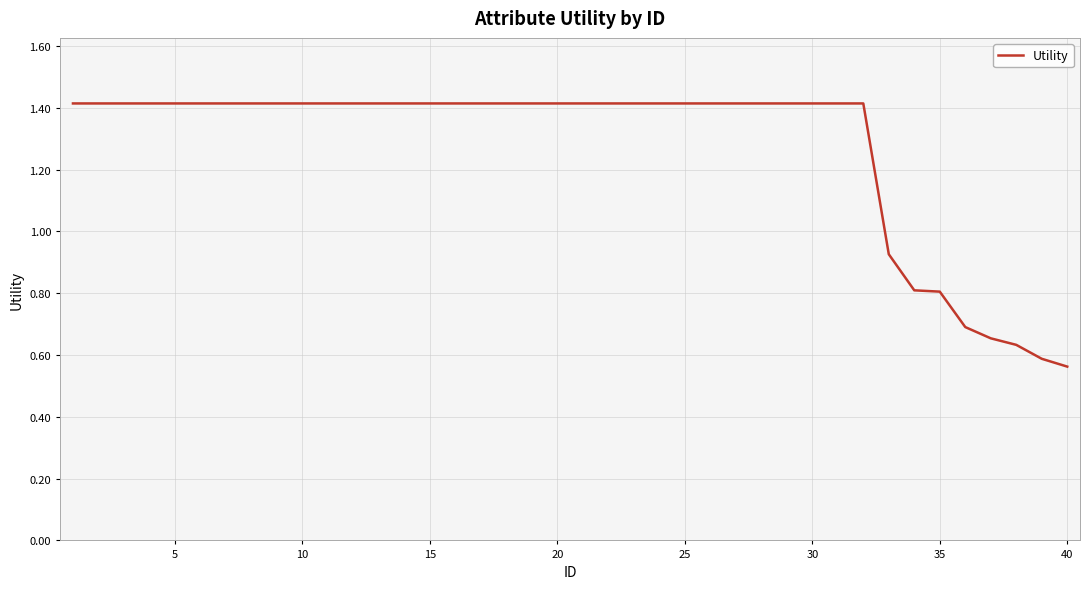

What is the value of the 5th point from the left?

1.4